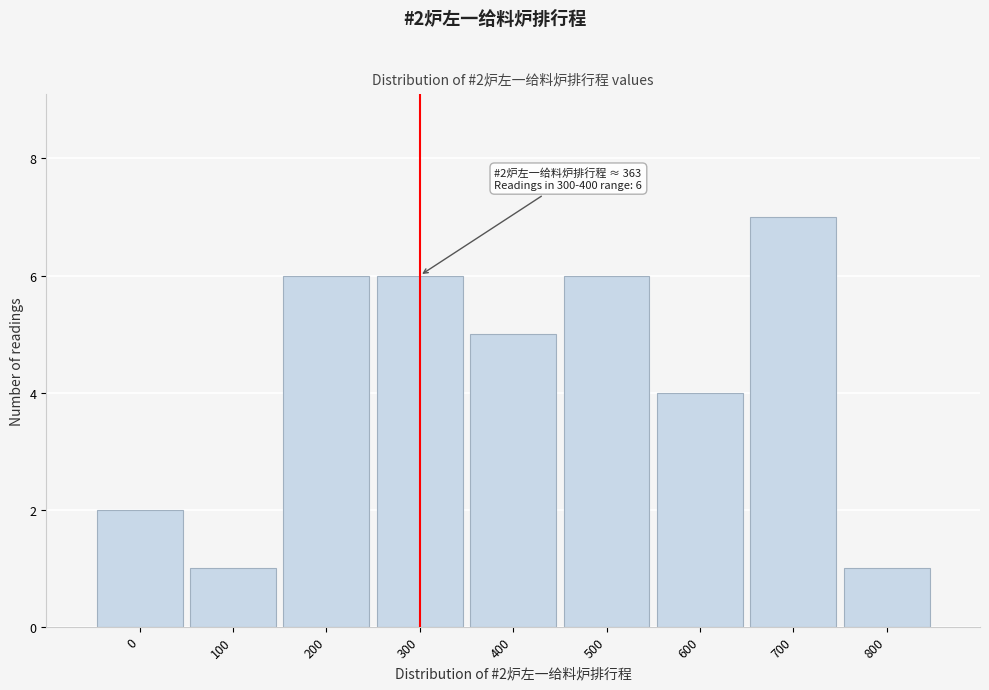

Reading right to left, list all the values displayed in this chart.

800=1	700=7	600=4	500=6	400=5	300=6	200=6	100=1	0=2